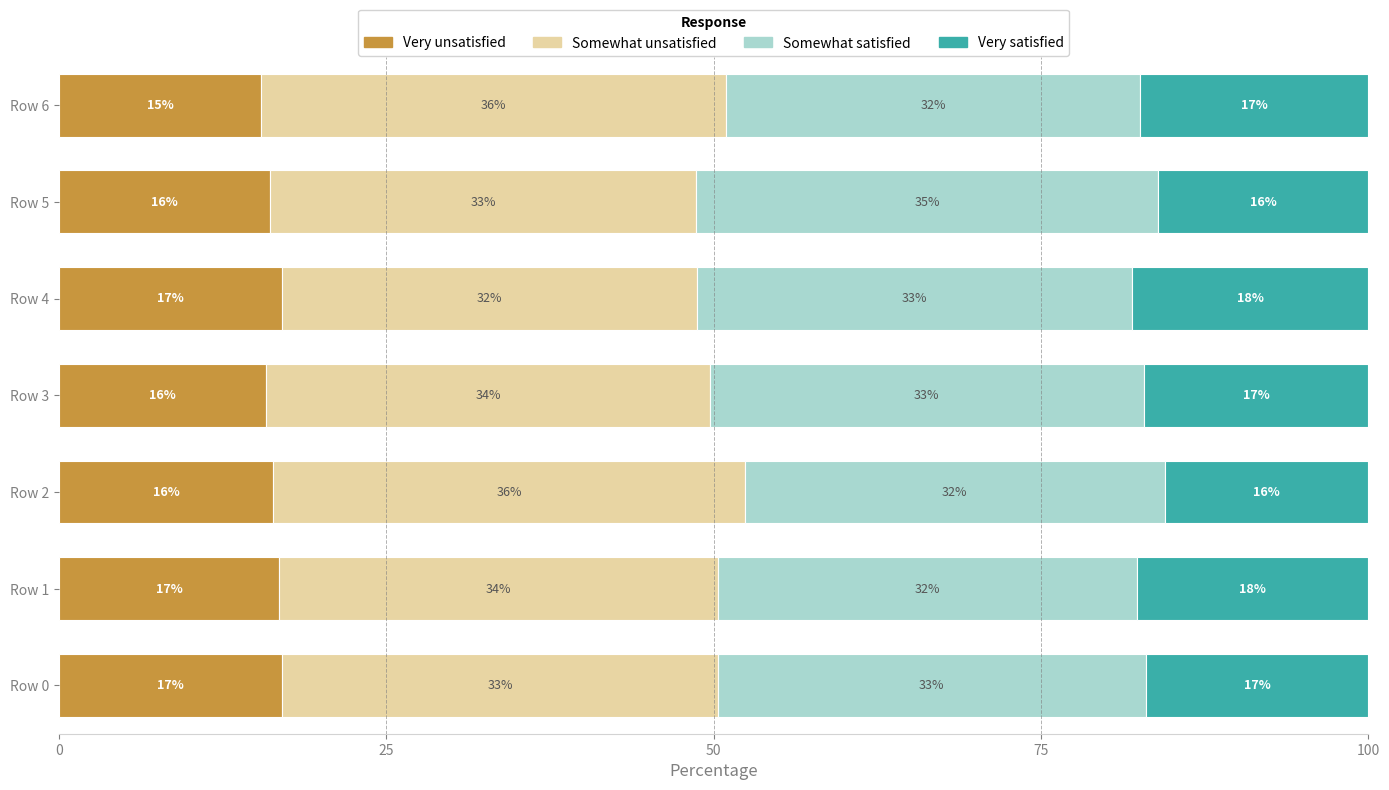

What are all the series names shown in the legend?

Very unsatisfied, Somewhat unsatisfied, Somewhat satisfied, Very satisfied